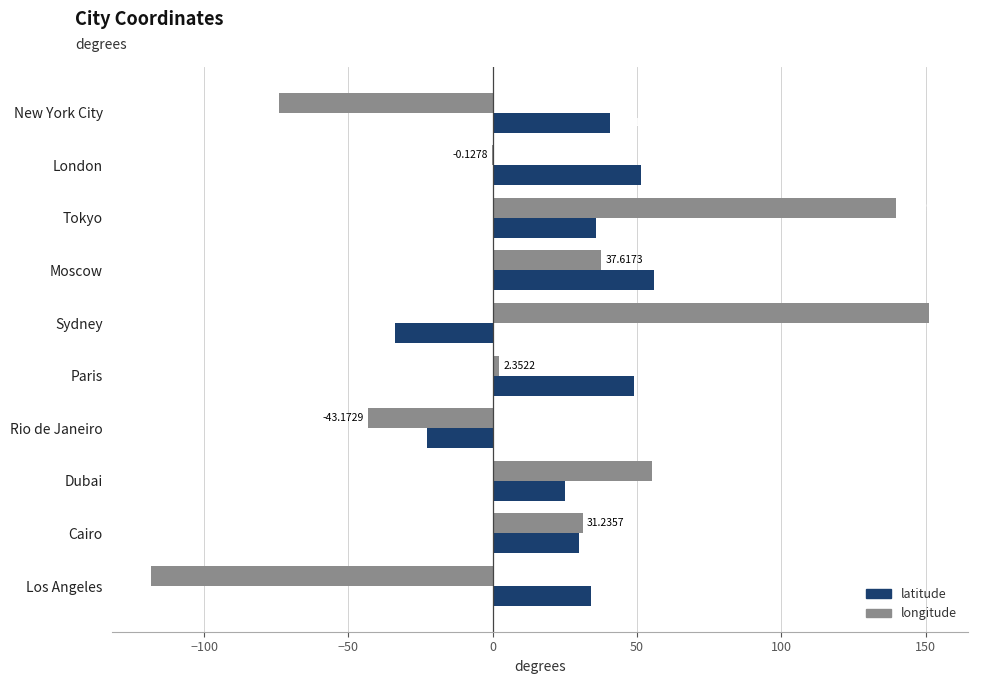

Which series has the widest spread of values?

longitude